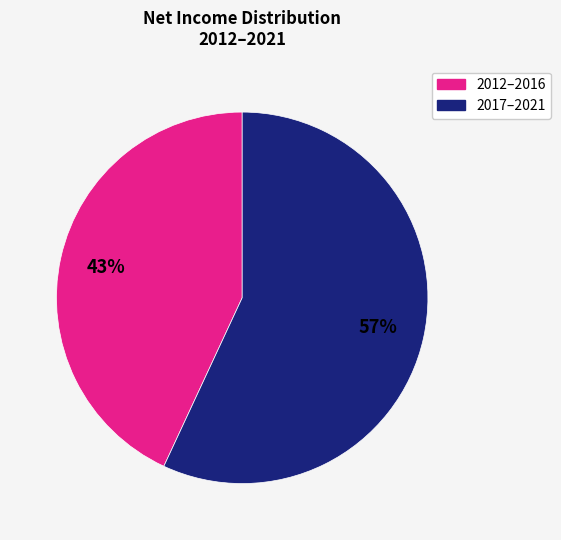

Is there a majority slice in this chart?

Yes